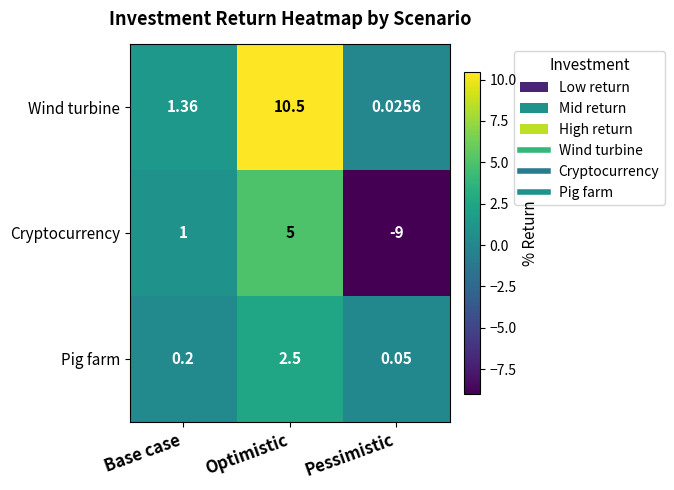

At how many categories does at least one series exceed -2?

3